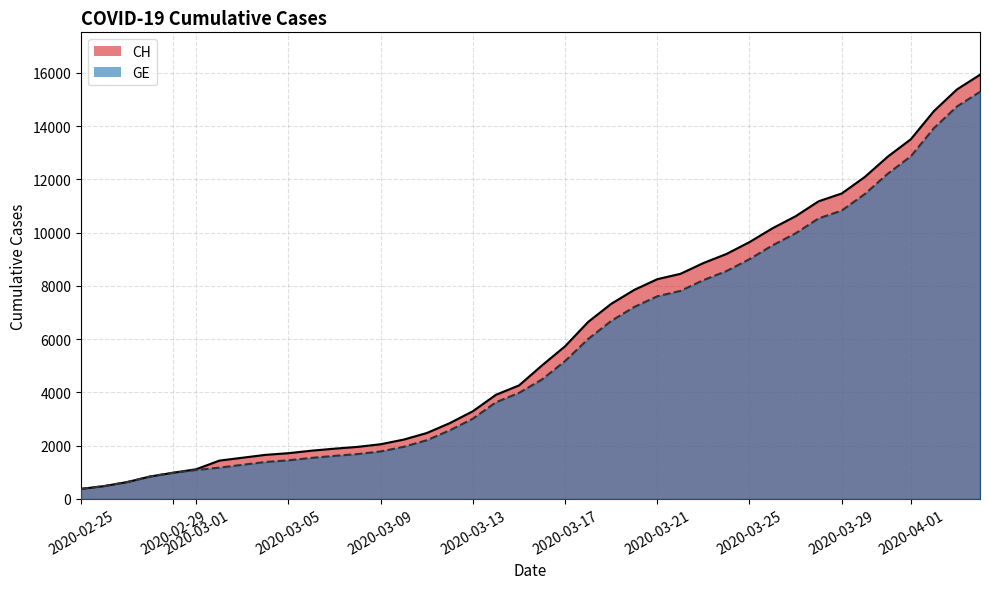

How many values in the CH series exceed 5012?

19